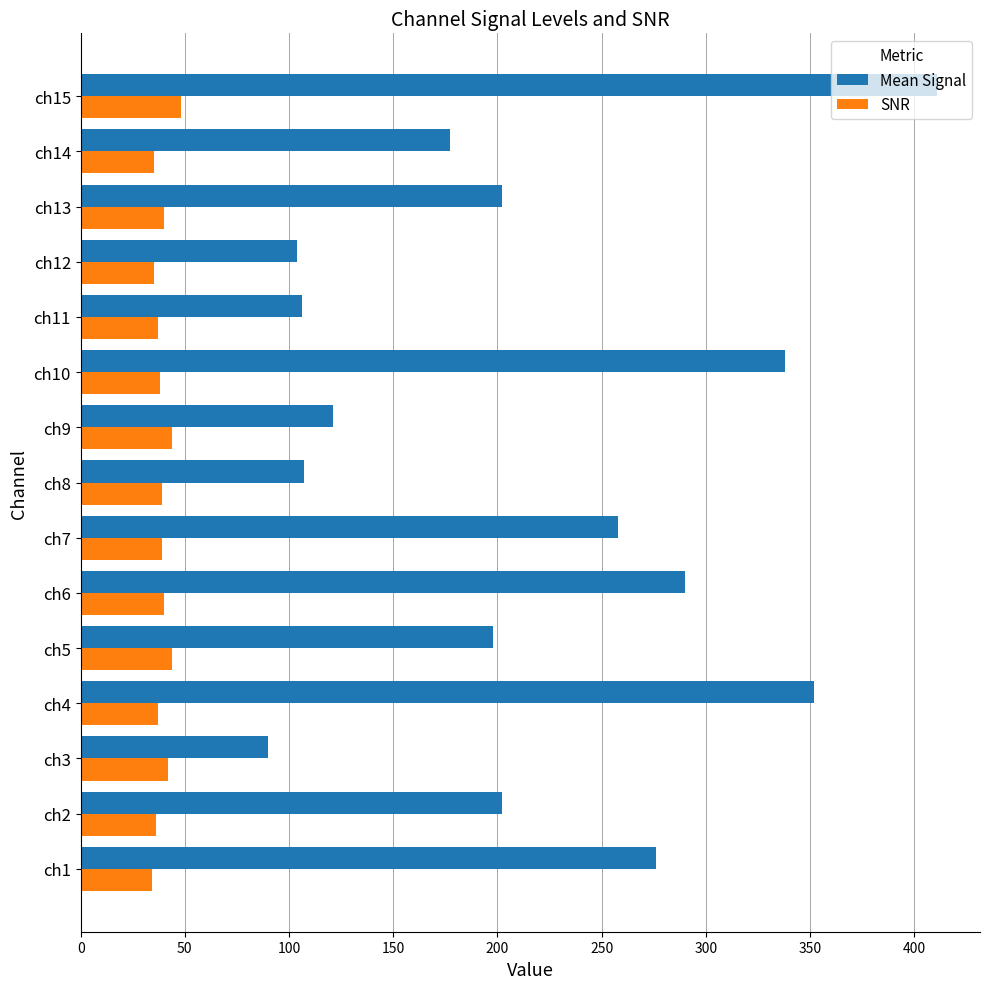

The Mean Signal series shows 121 at ch9. True or false?

True